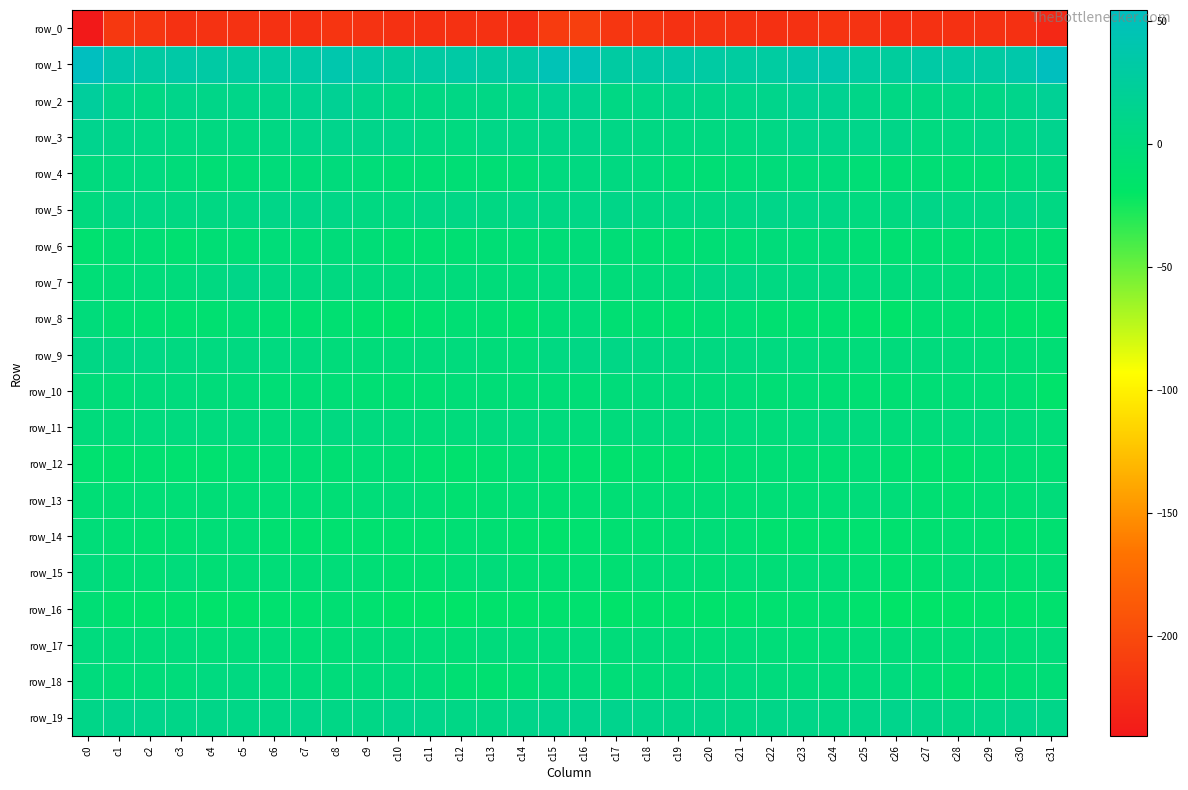

Which series has the largest range (max minus min)?

row_0